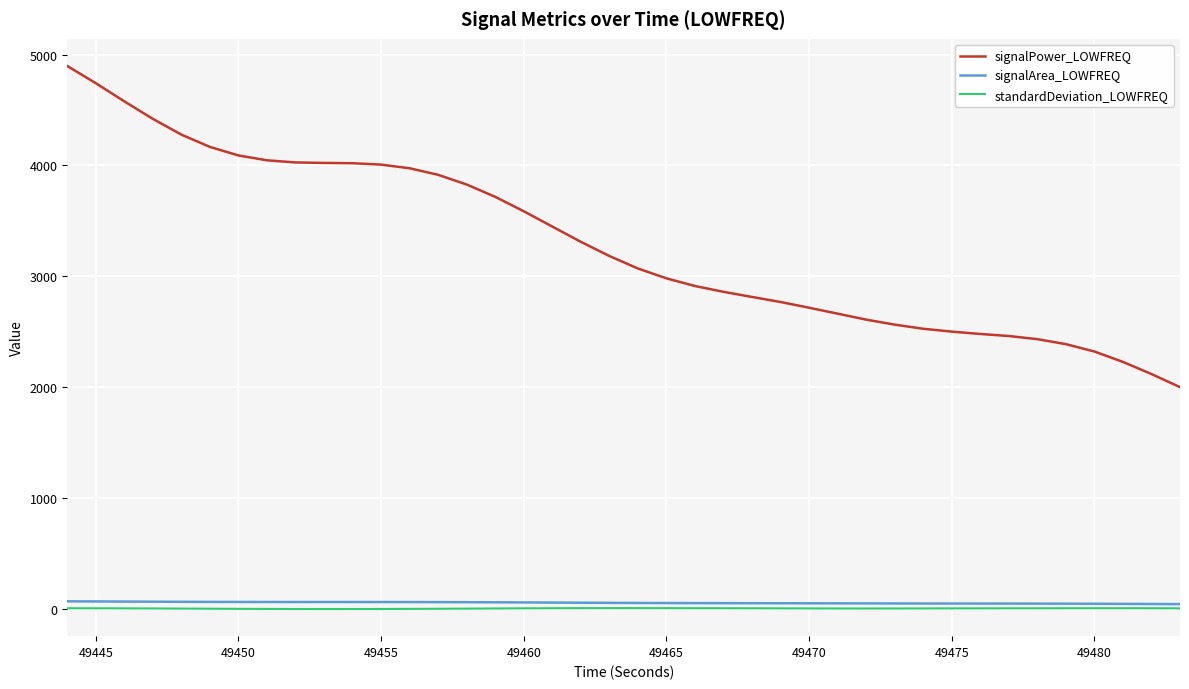

Which series has the largest total across all categories?

signalPower_LOWFREQ